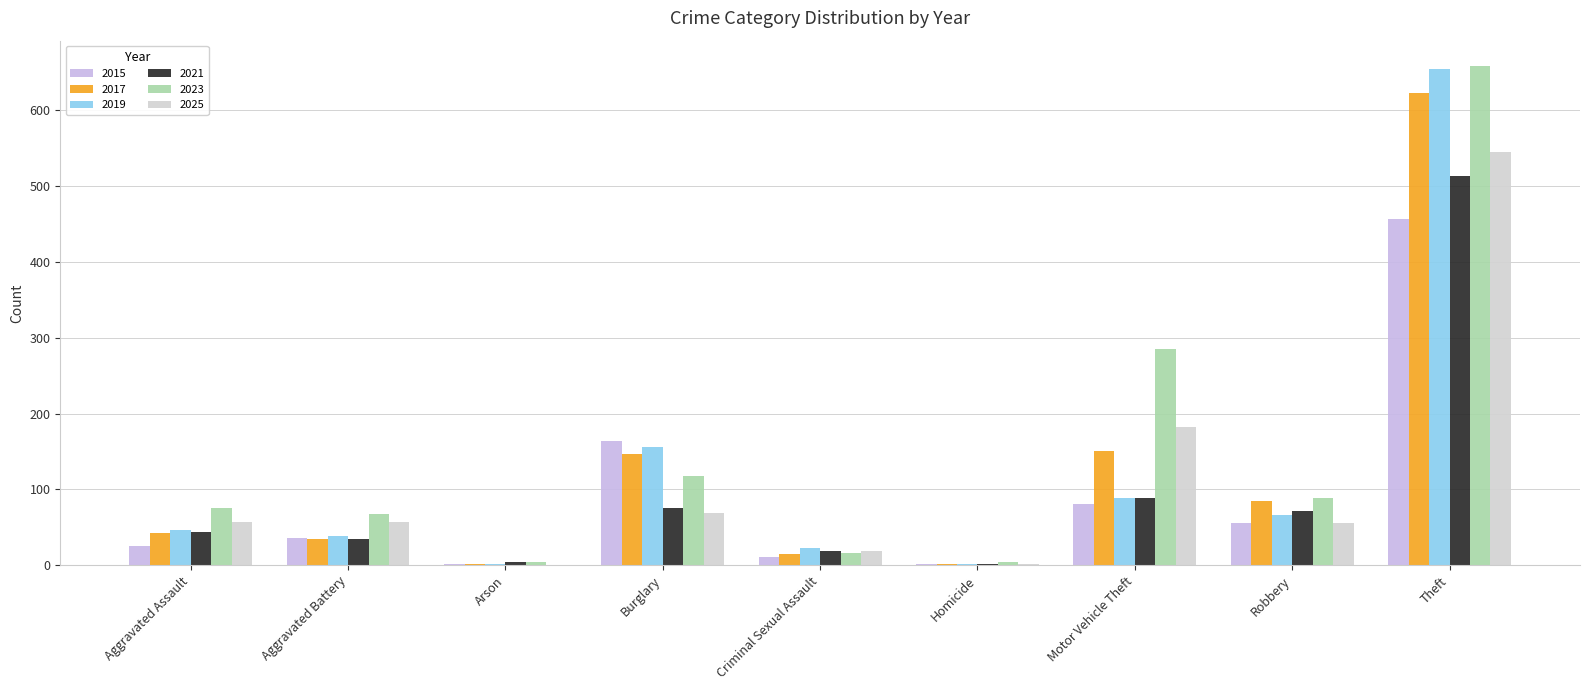

Are the bars grouped side by side (vs. stacked)?

Yes